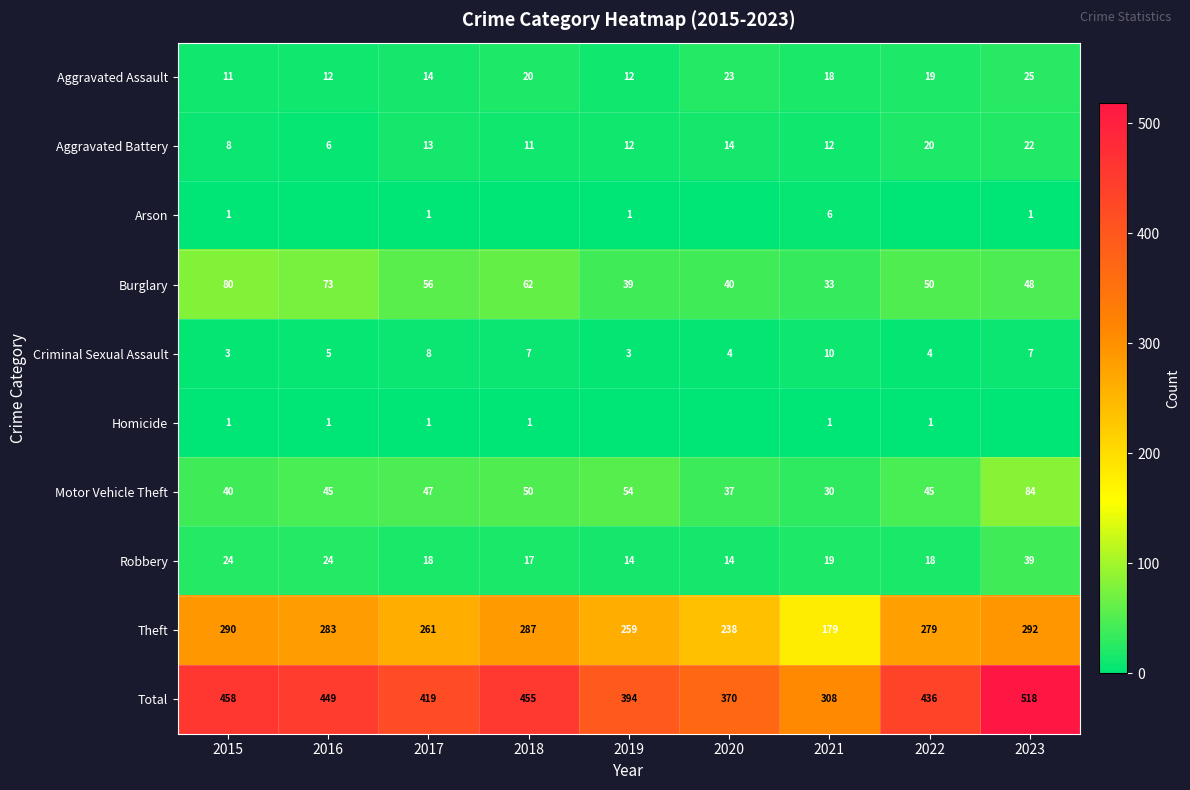

Which category has the lowest value across all series?

2016